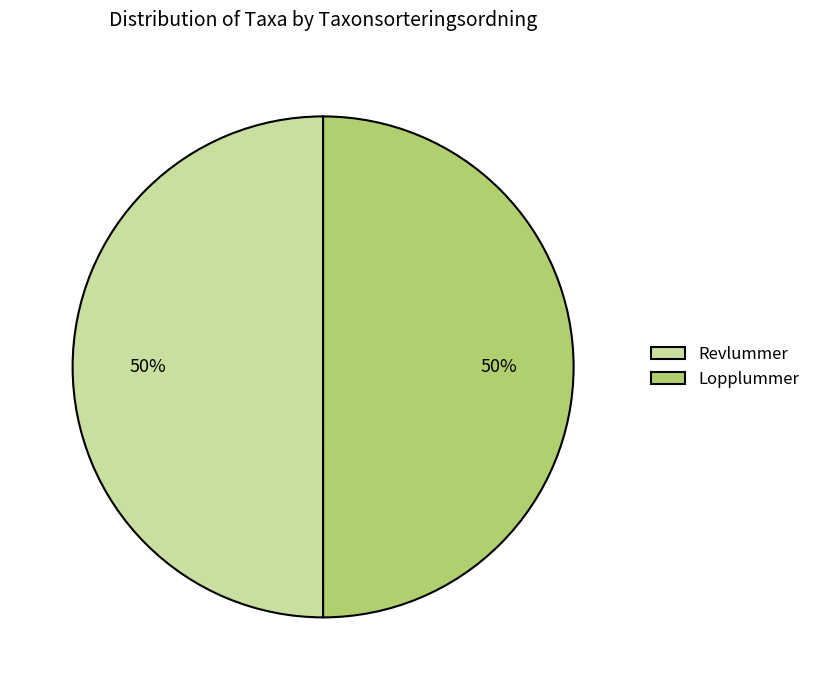

Is it true that Revlummer is 50% of the pie?

True